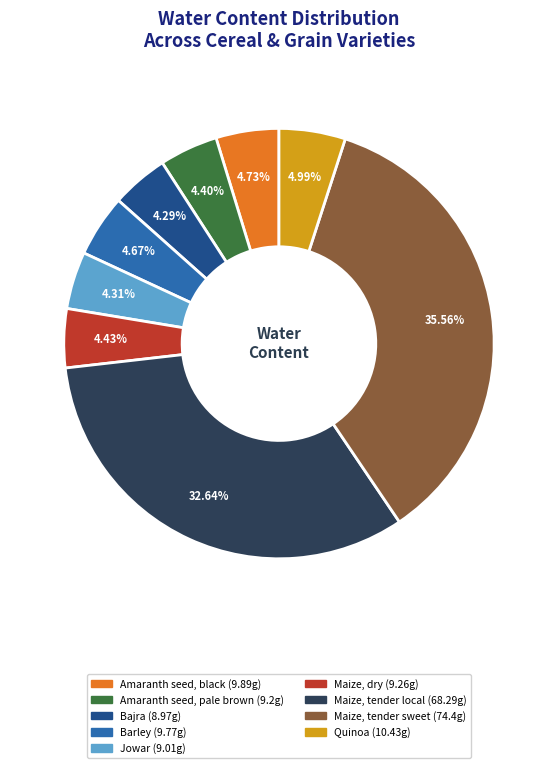

Between Maize, tender sweet and Maize, dry, which is larger?

Maize, tender sweet